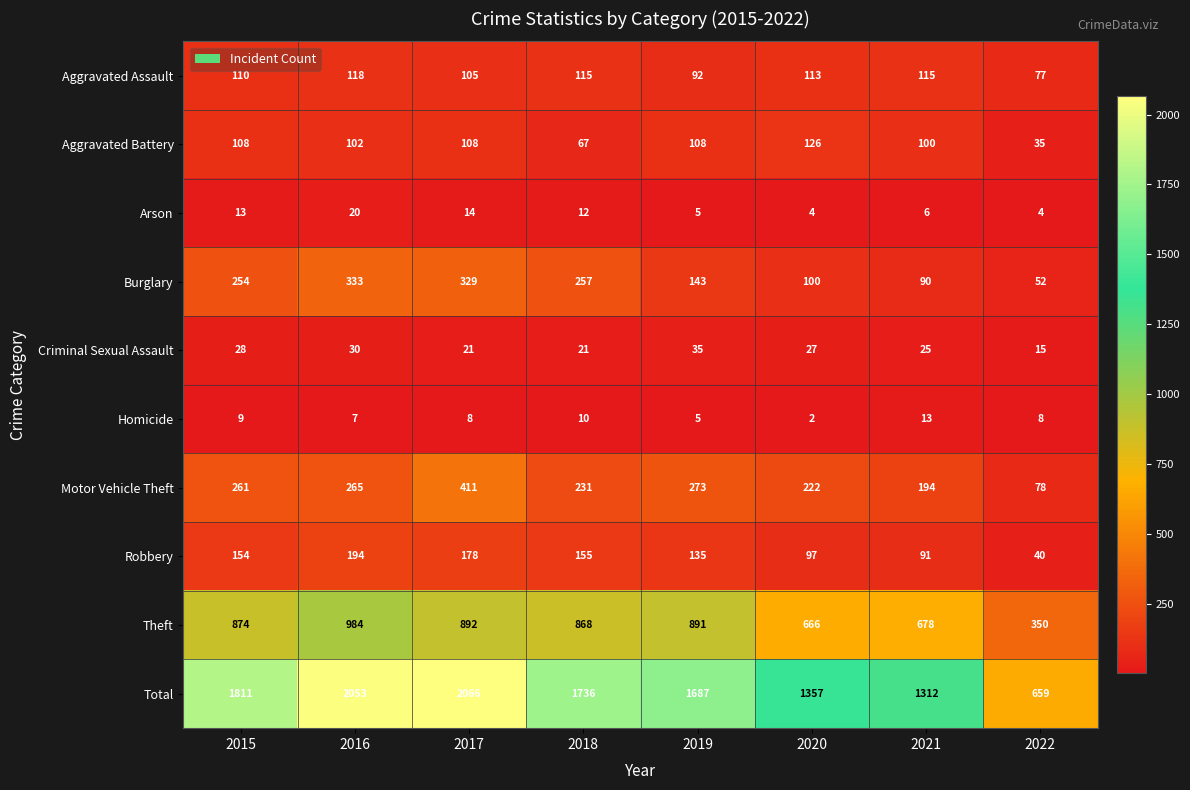

At which label does Homicide reach its minimum?

2020